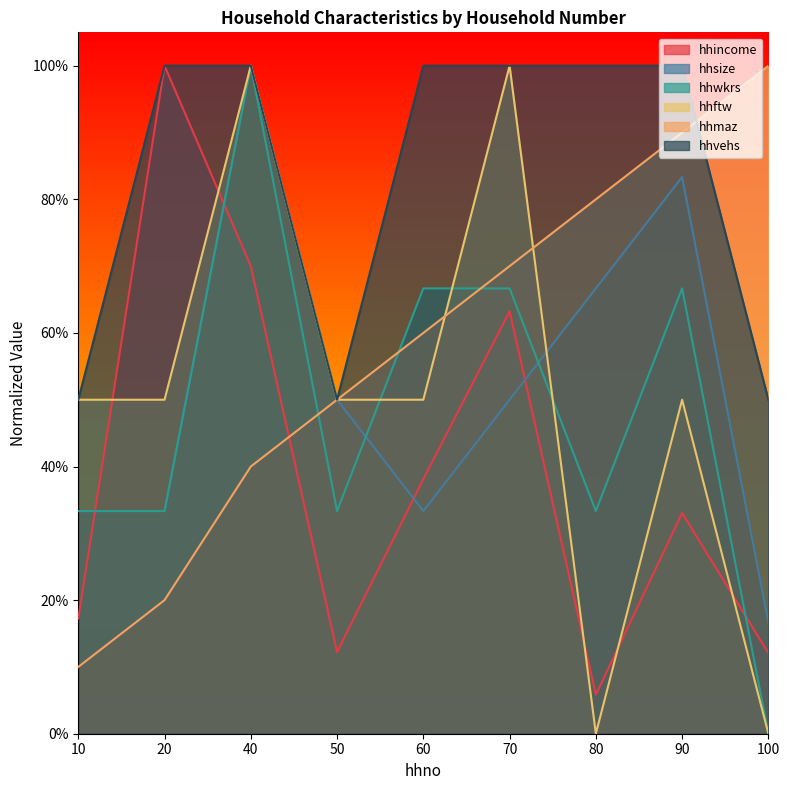

True or false: hhmaz and hhsize intersect in this chart.

False